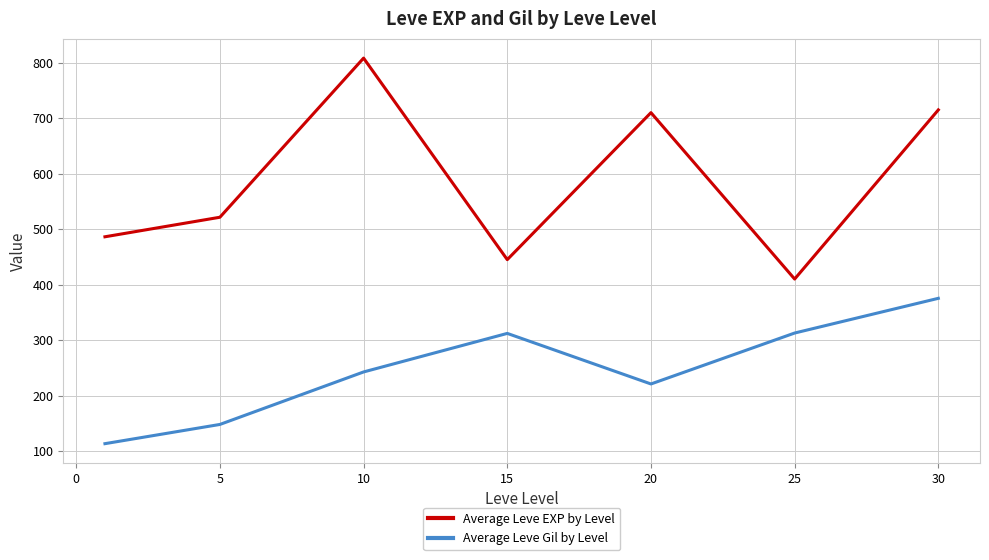

True or false: Average Leve EXP by Level and Average Leve Gil by Level intersect in this chart.

False